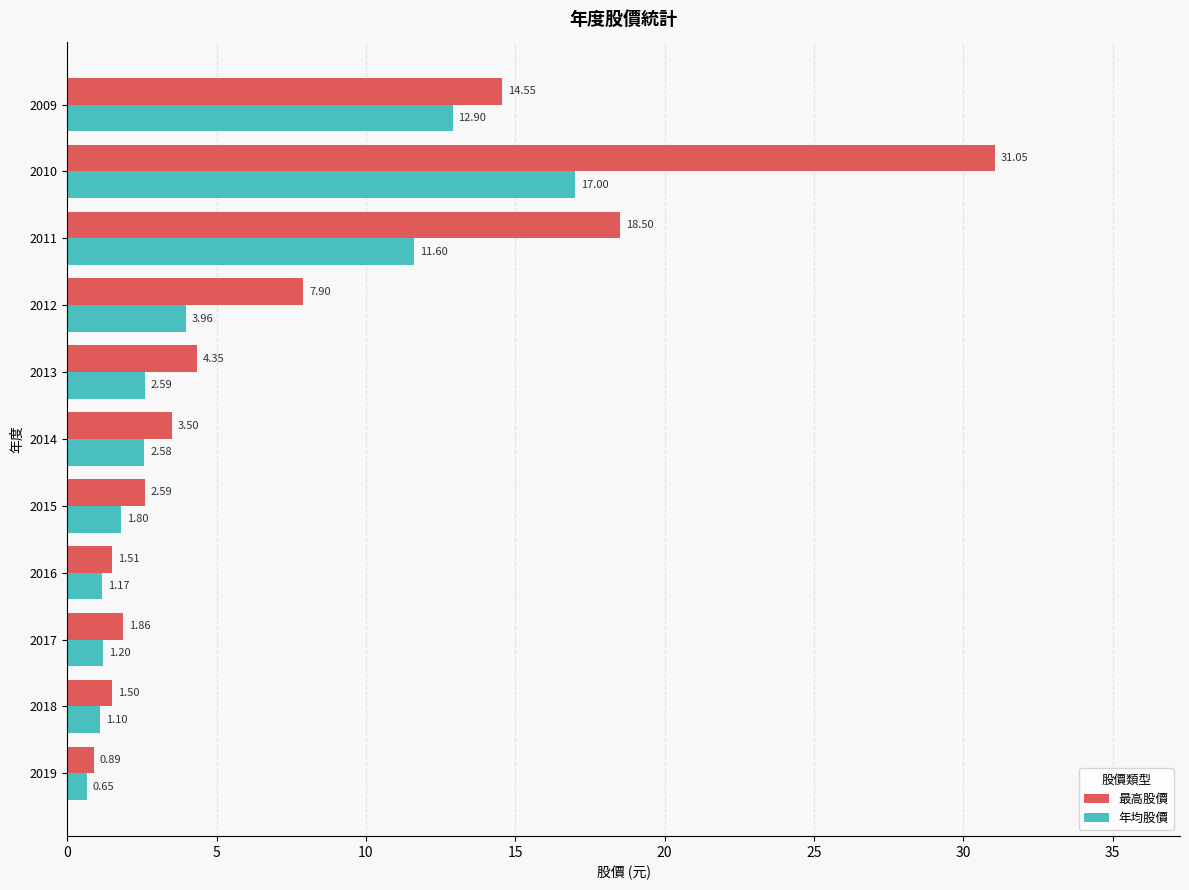

At how many categories does at least one series exceed 10?

3